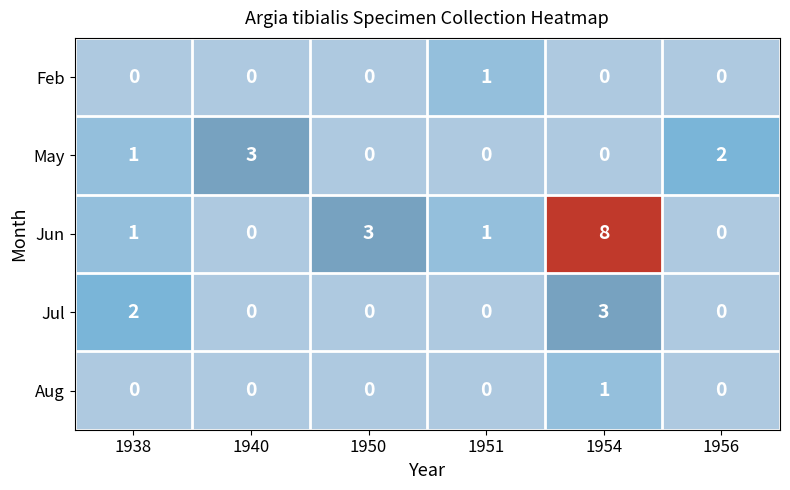

How many data points does each series have?

6